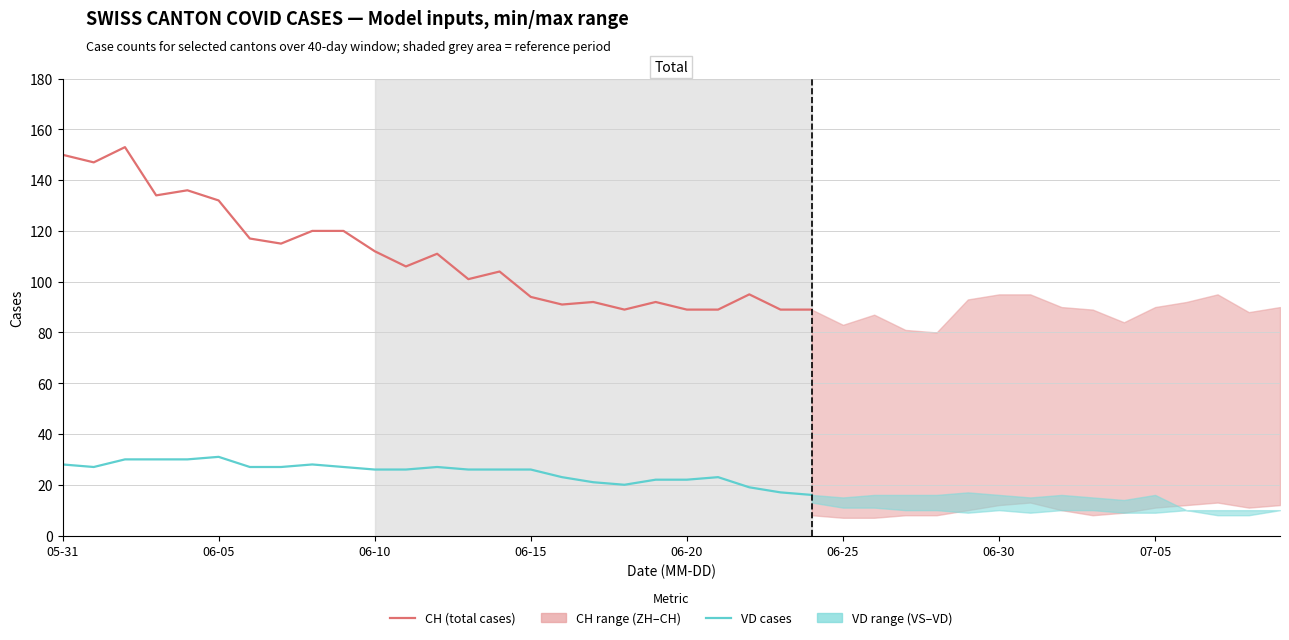

Rank the series by their average value, from lowest to highest.

VD cases, CH (total cases)